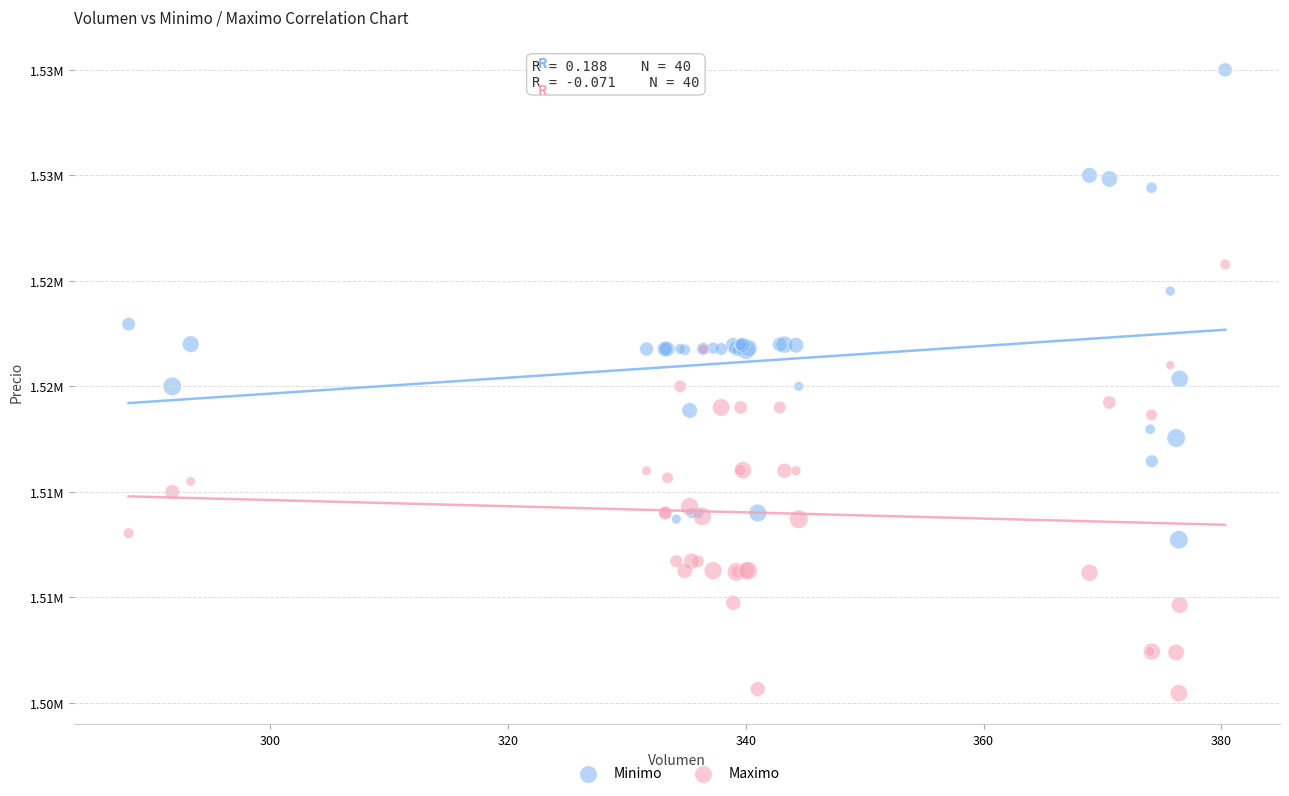

What are all the series names shown in the legend?

Minimo, Maximo